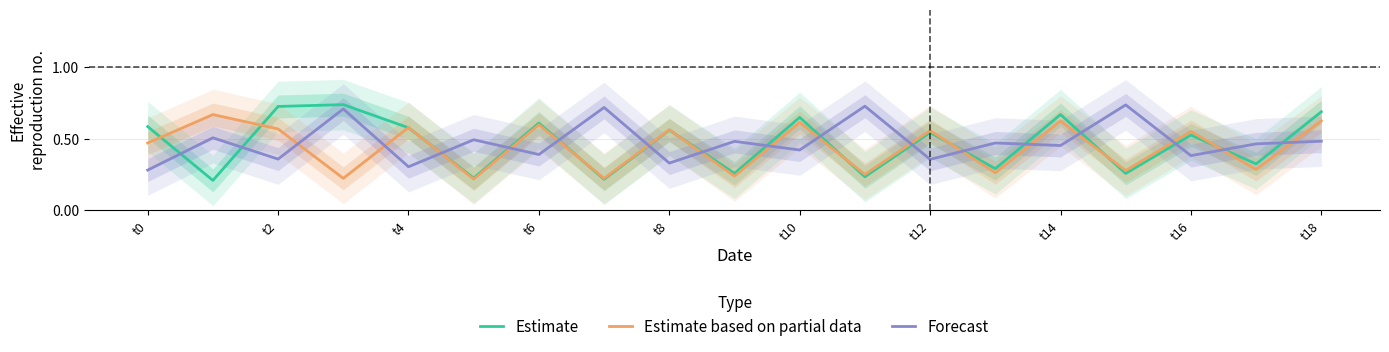

True or false: Estimate has a value of 1.2 at t2.

False